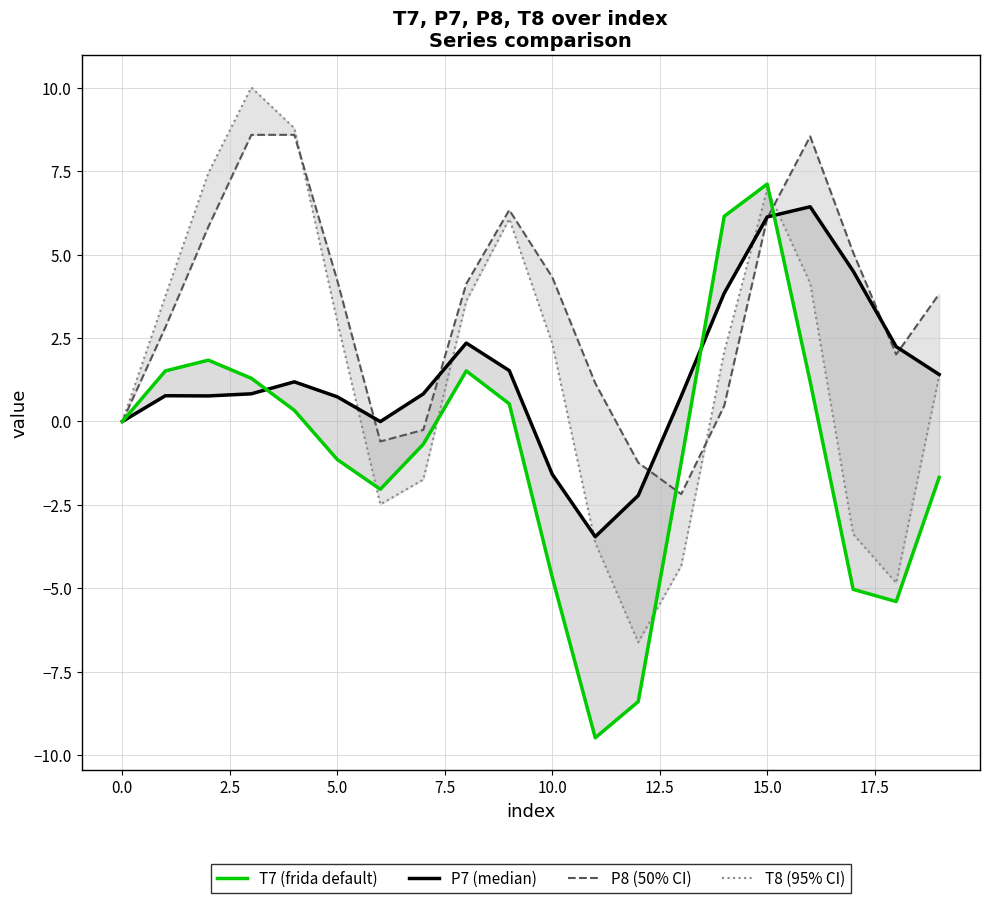

How many times do P8 (50% CI) and T7 (frida default) cross each other?

3